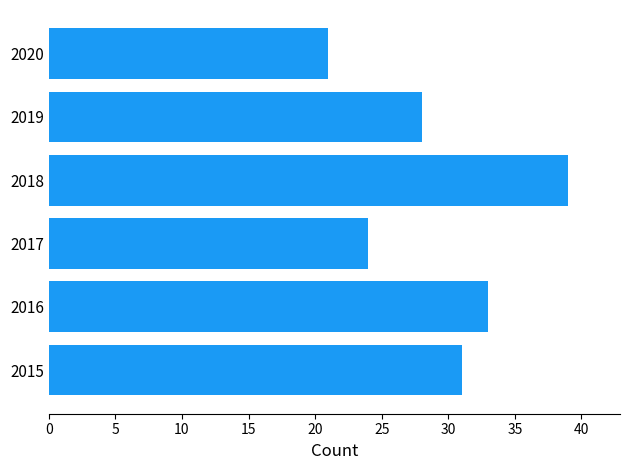

Rank the categories by value from lowest to highest.

2020, 2017, 2019, 2015, 2016, 2018